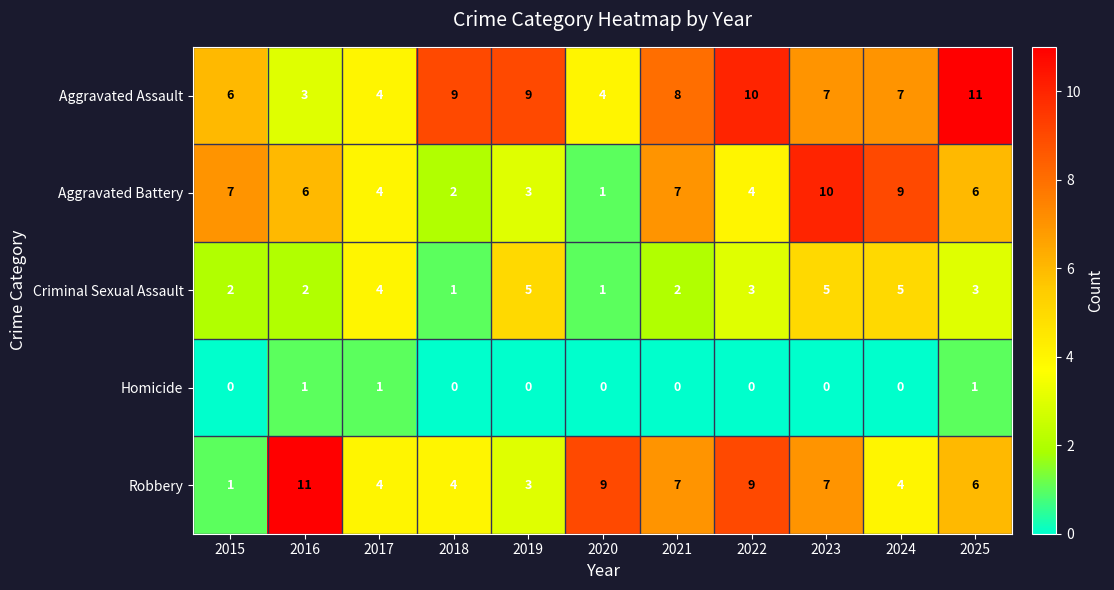

Which series has the largest total across all categories?

Aggravated Assault